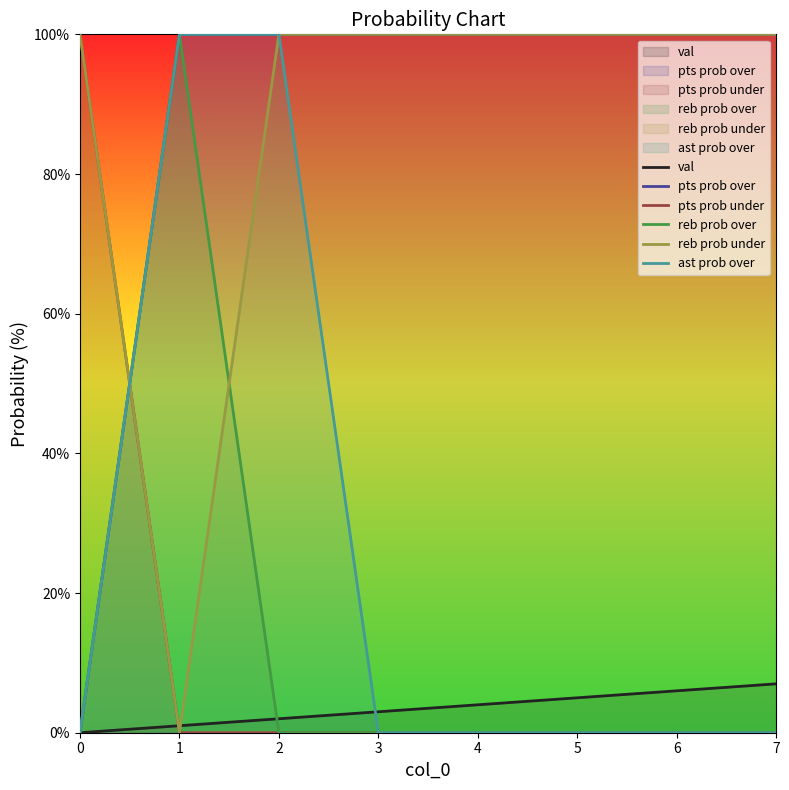

Reading right to left, transcribe all the data shown in this chart.

val: 7	6	5	4	3	2	1	0
pts prob over: 100	100	100	100	100	100	100	0
pts prob under: 0	0	0	0	0	0	0	100
reb prob over: 0	0	0	0	0	0	100	0
reb prob under: 100	100	100	100	100	100	0	100
ast prob over: 0	0	0	0	0	100	100	0